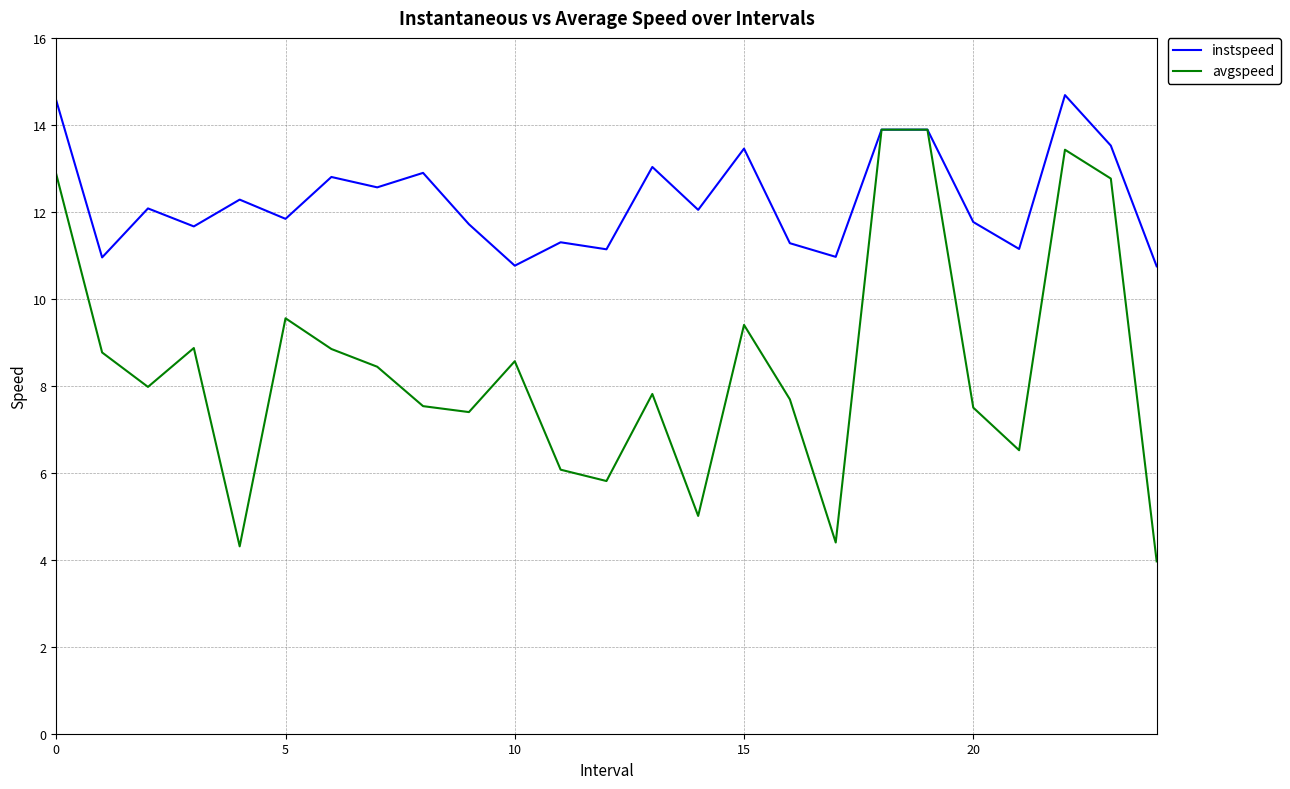

Rank the series by their average value, from highest to lowest.

instspeed, avgspeed